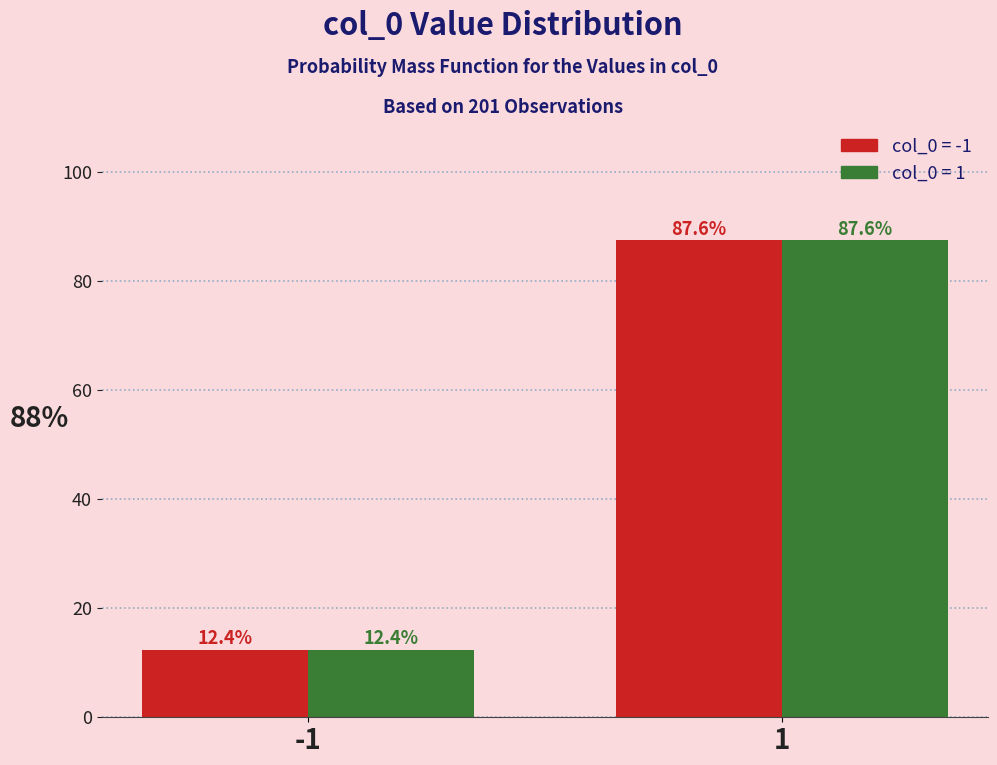

What is the maximum value shown in the chart?

87.6